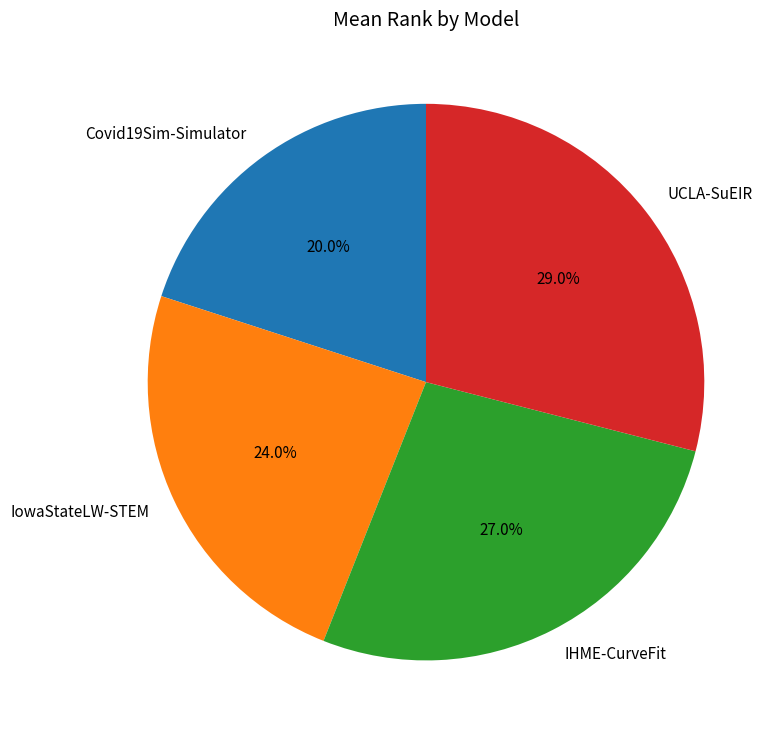

What percentage is the IHME-CurveFit slice, to the nearest percent?

27%